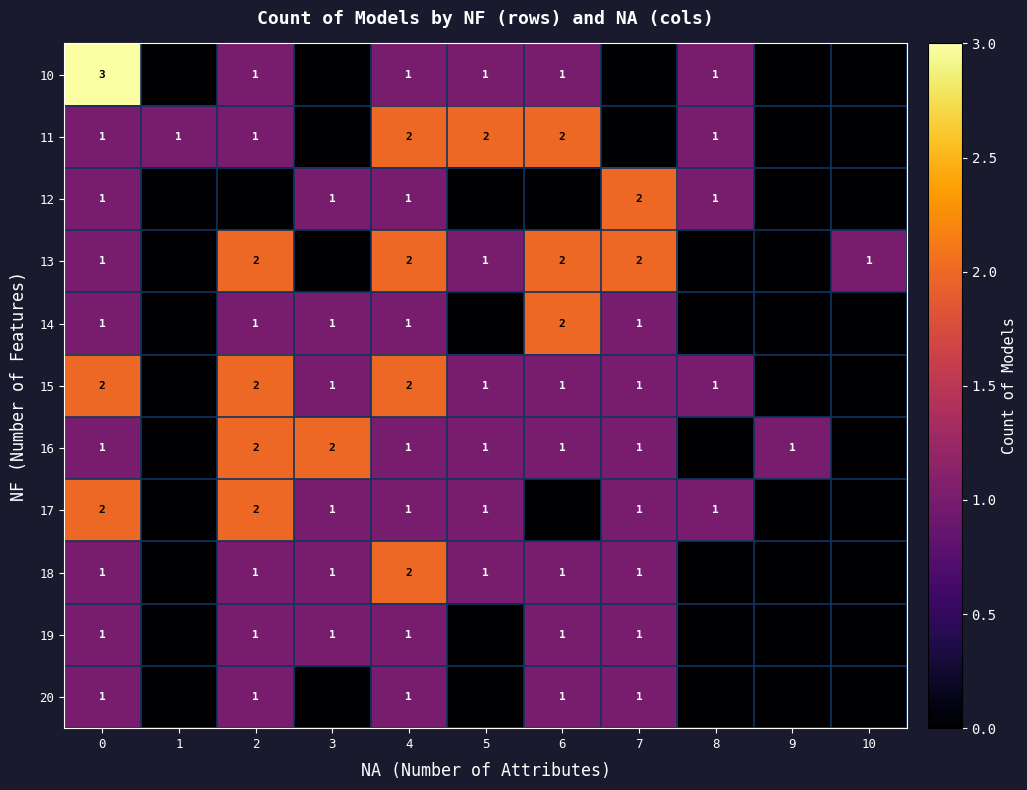

What is the sum of the 18 values at 4 and 5?

3